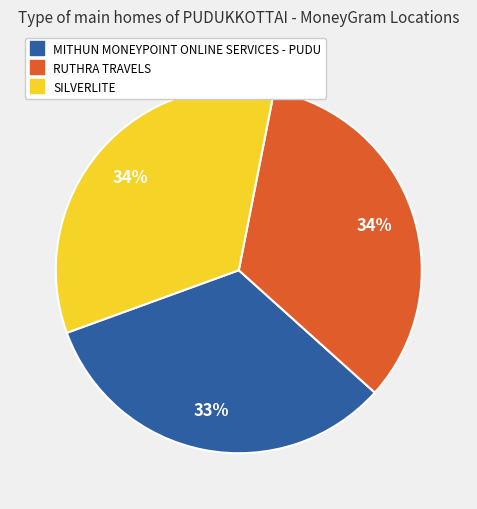

What is the ratio of the value at SILVERLITE to the value at RUTHRA TRAVELS?

1.0